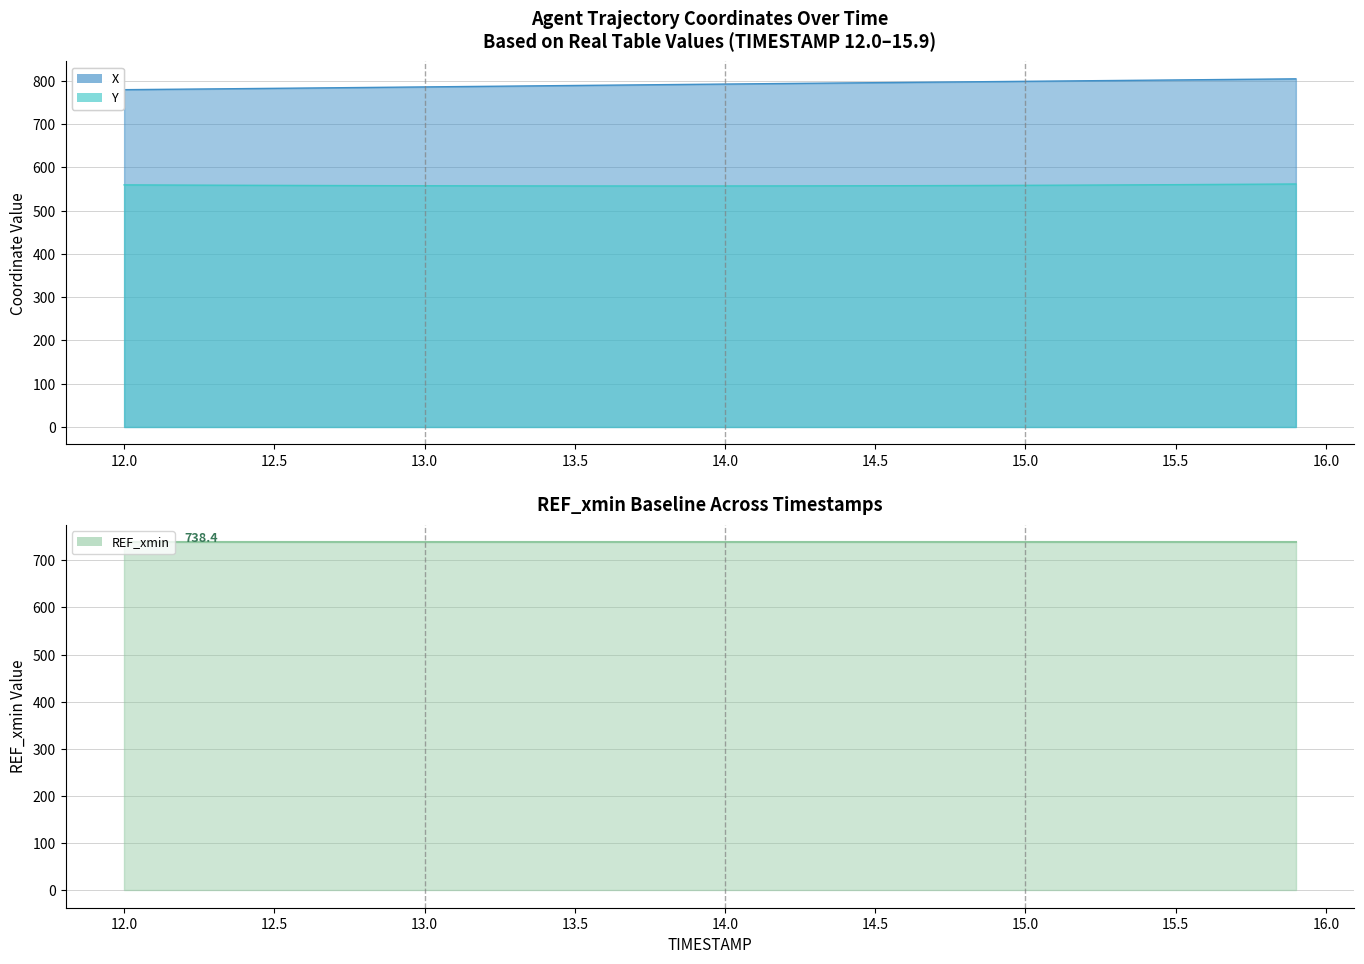

True or false: Y has more than 2 points higher than both neighbors.

False